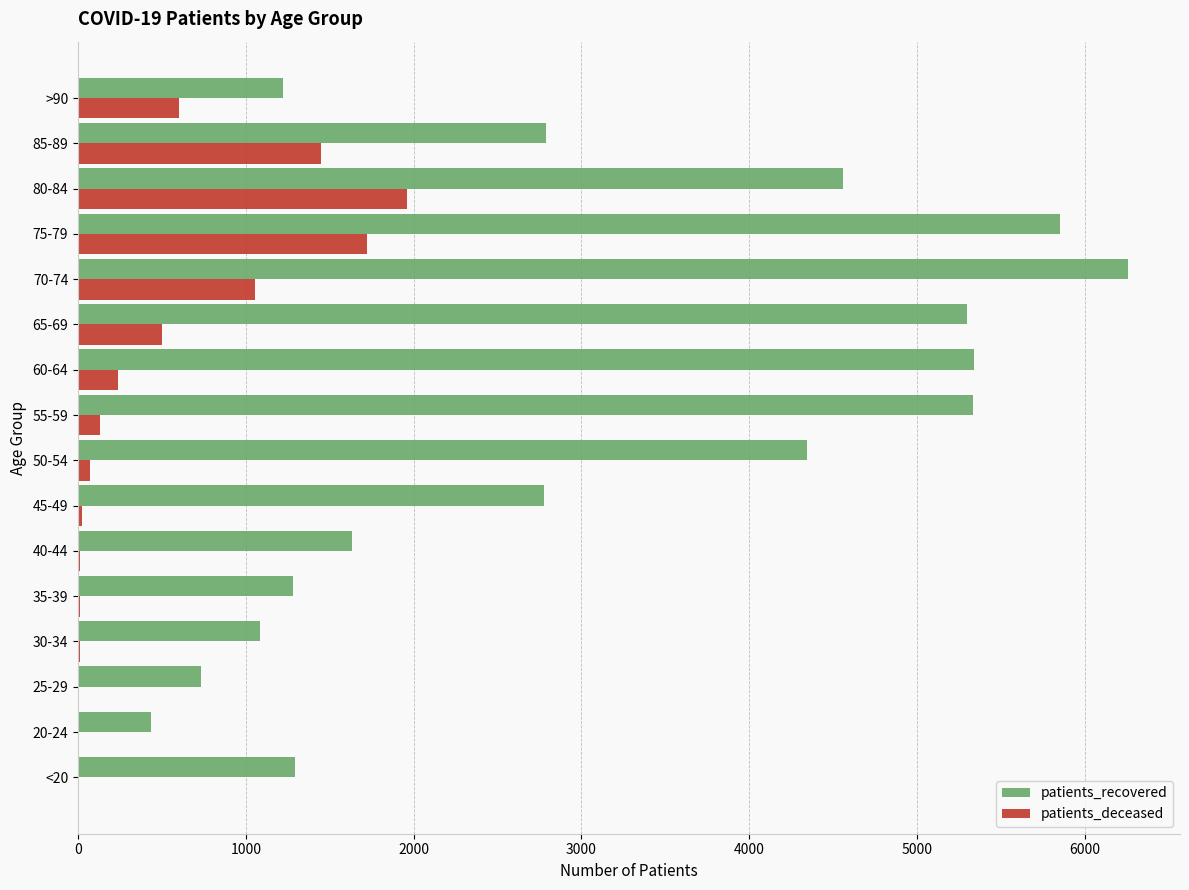

Between 75-79 and 80-84, which series saw the biggest shift?

patients_recovered